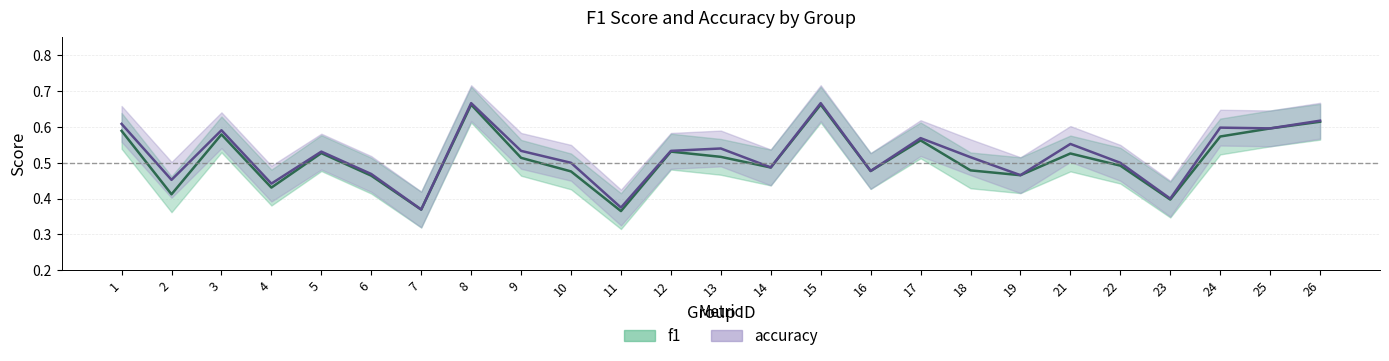

Reading right to left, transcribe all the data shown in this chart.

f1: 26=0.6	25=0.6	24=0.6	23=0.4	22=0.5	21=0.5	19=0.5	18=0.5	17=0.6	16=0.5	15=0.7	14=0.5	13=0.5	12=0.5	11=0.4	10=0.5	9=0.5	8=0.7	7=0.4	6=0.5	5=0.5	4=0.4	3=0.6	2=0.4	1=0.6
accuracy: 26=0.6	25=0.6	24=0.6	23=0.4	22=0.5	21=0.6	19=0.5	18=0.5	17=0.6	16=0.5	15=0.7	14=0.5	13=0.5	12=0.5	11=0.4	10=0.5	9=0.5	8=0.7	7=0.4	6=0.5	5=0.5	4=0.4	3=0.6	2=0.5	1=0.6